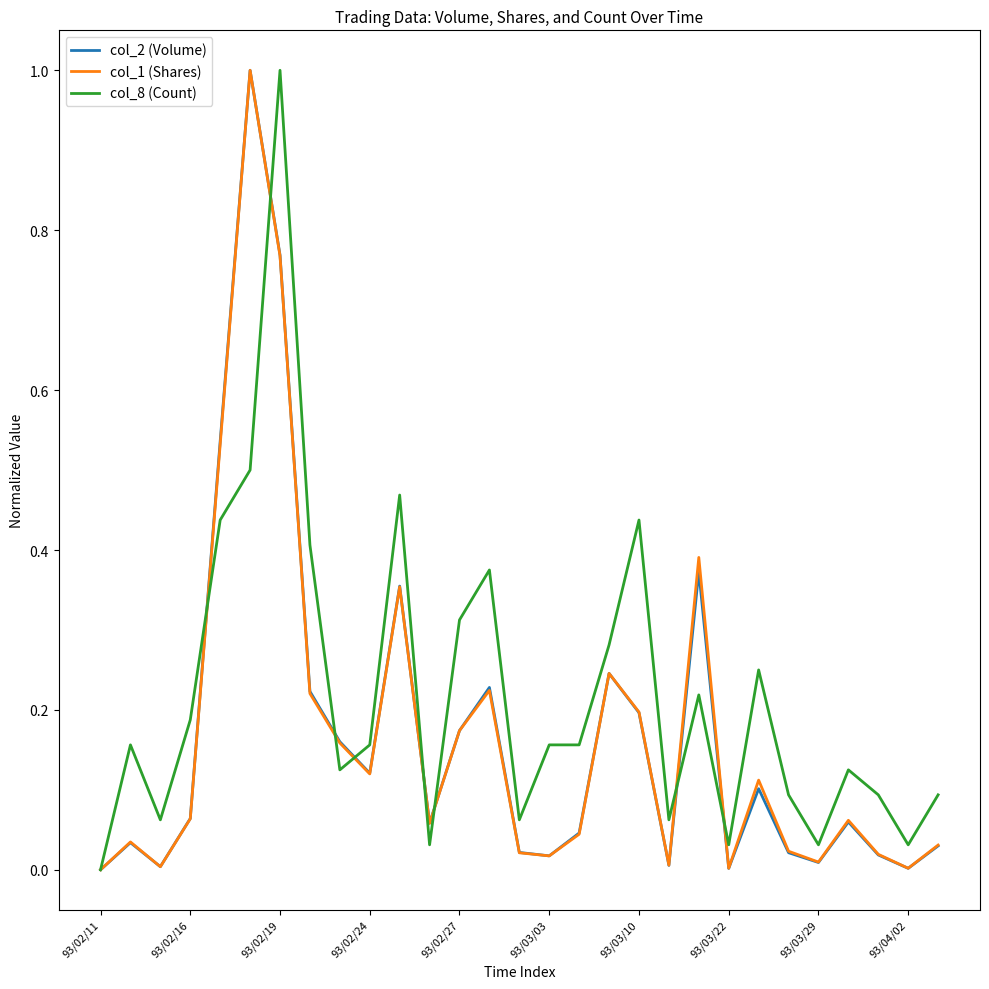

What is the sum of all col_2 (Volume) values?

4.9